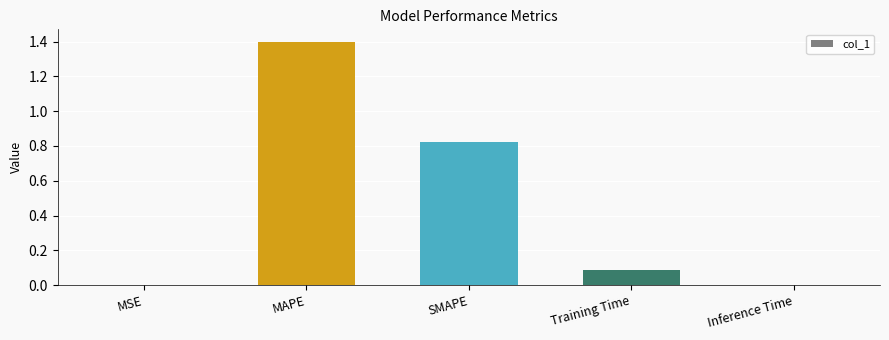

Which label corresponds to the largest value in the chart?

MAPE